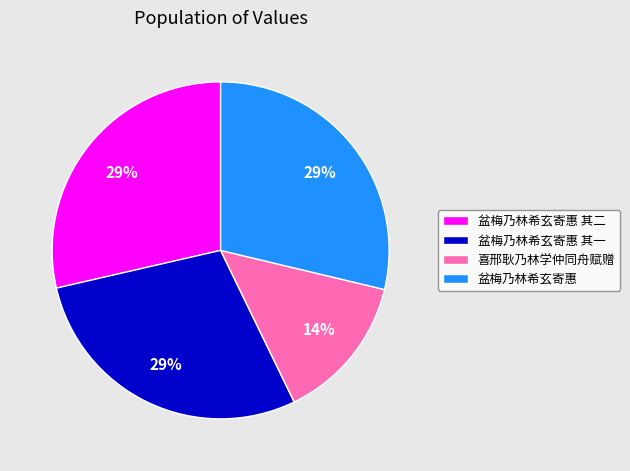

Is the sum of 喜邢耿乃林学仲同舟赋赠 and 盆梅乃林希玄寄惠 greater than half?

No